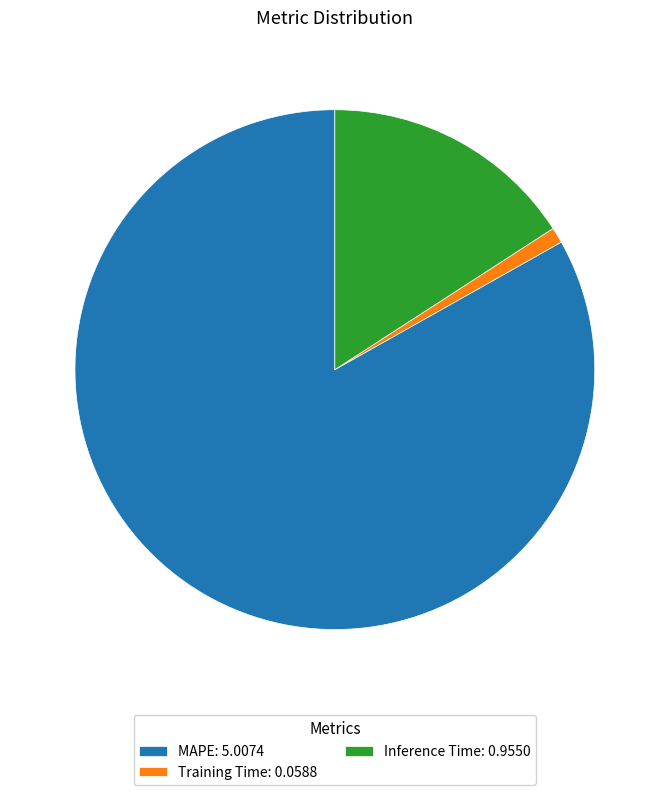

Which slice is the largest?

MAPE